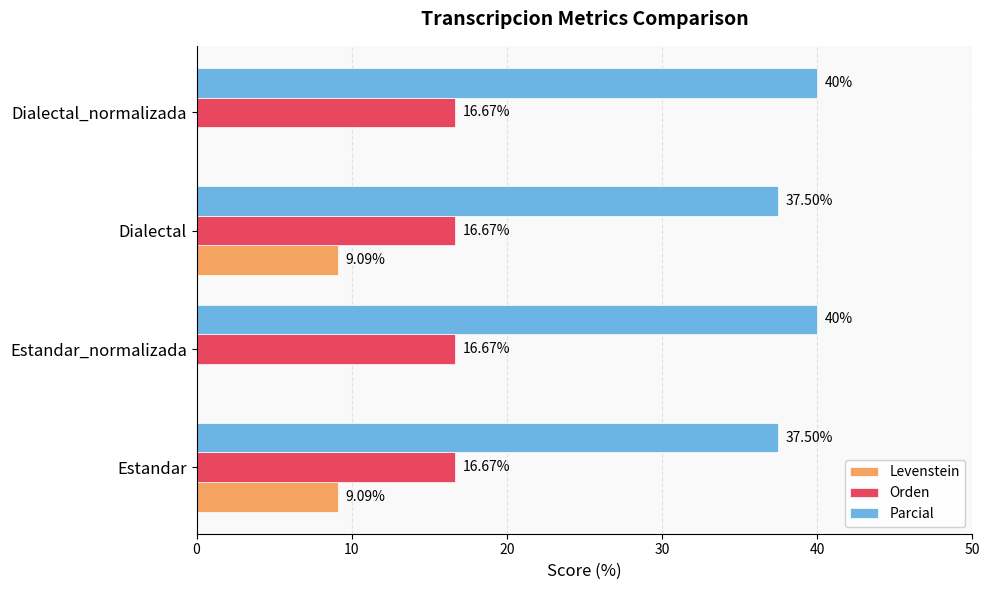

Which series has the largest total across all categories?

Parcial